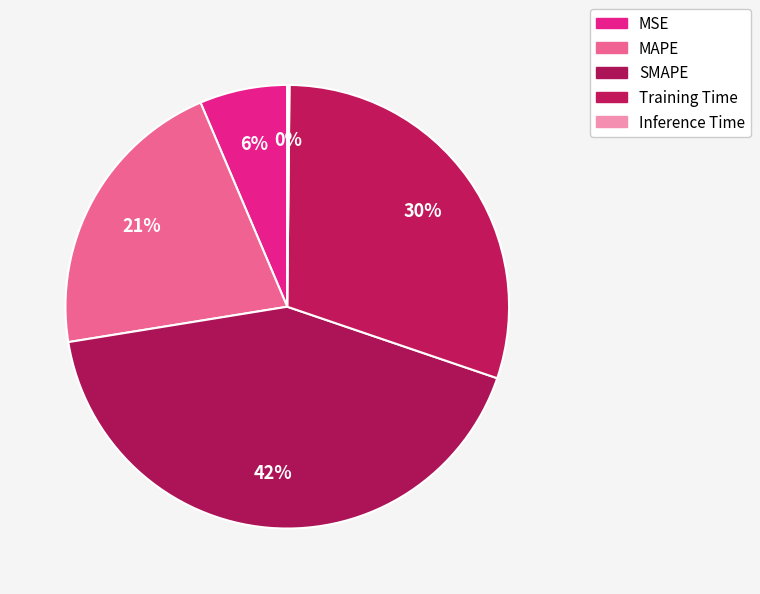

How much of the chart is everything except MSE?

93.6%